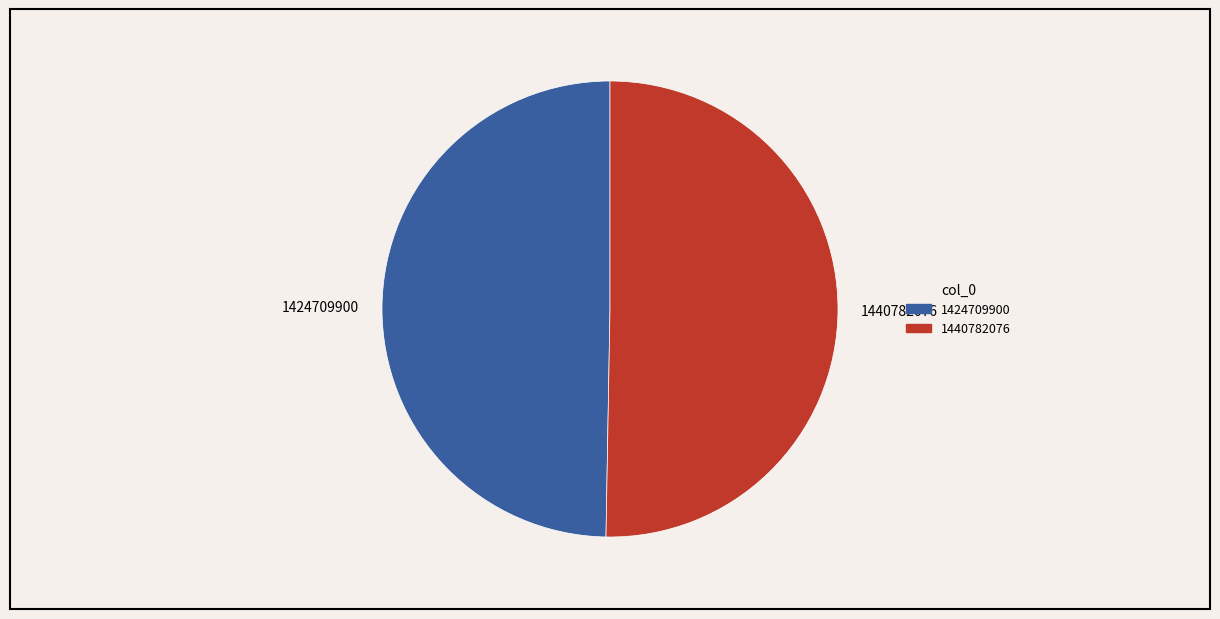

How many slices are in this pie chart?

2